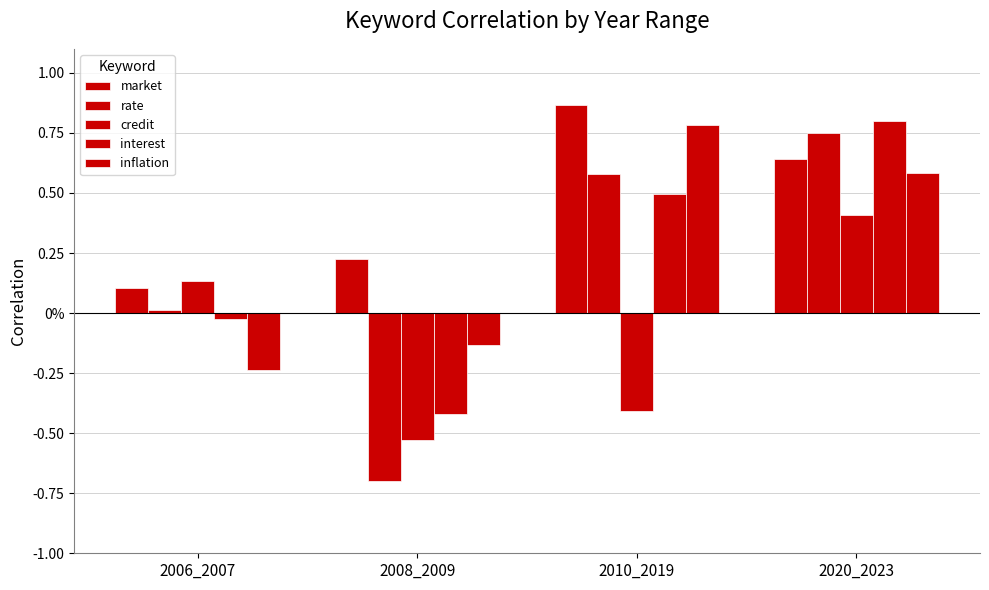

Is it true that rate equals -0.7 at 2008_2009?

True